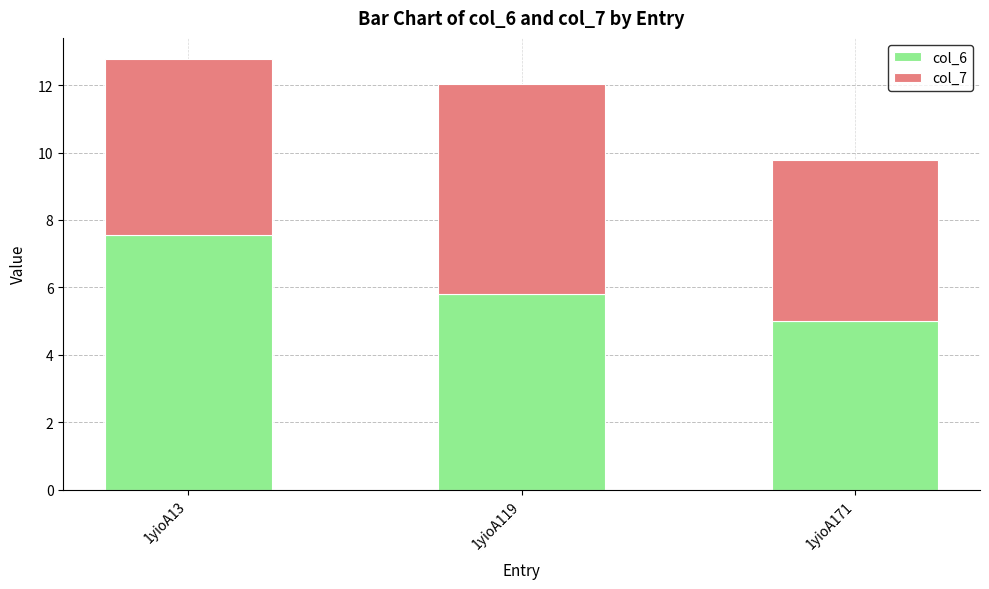

Reading left to right, what are the values for col_6?

1yioA13=7.6	1yioA119=5.8	1yioA171=5.0